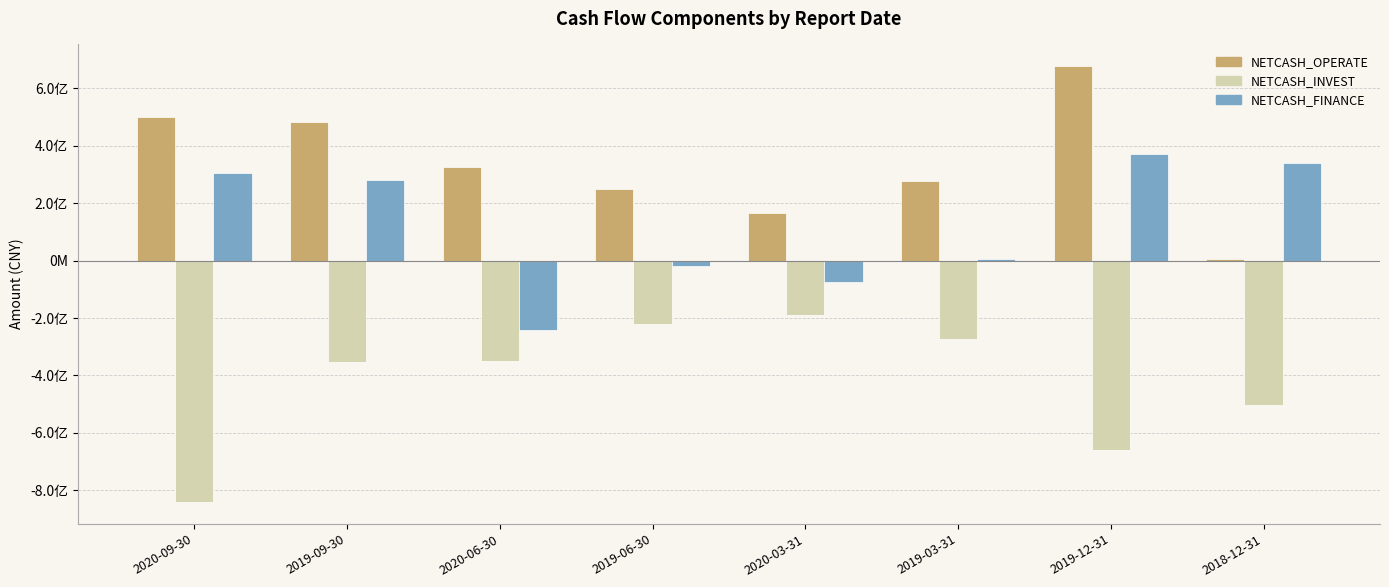

What is the value of the NETCASH_INVEST bar at the 6th from the left?

-272748657.5